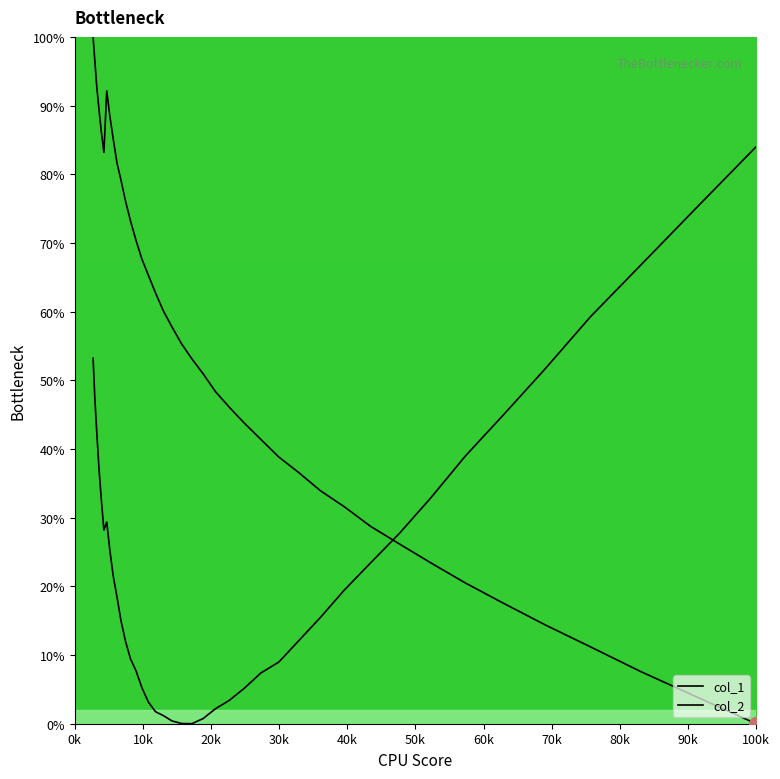

Is this an area chart (filled region under the line)?

No